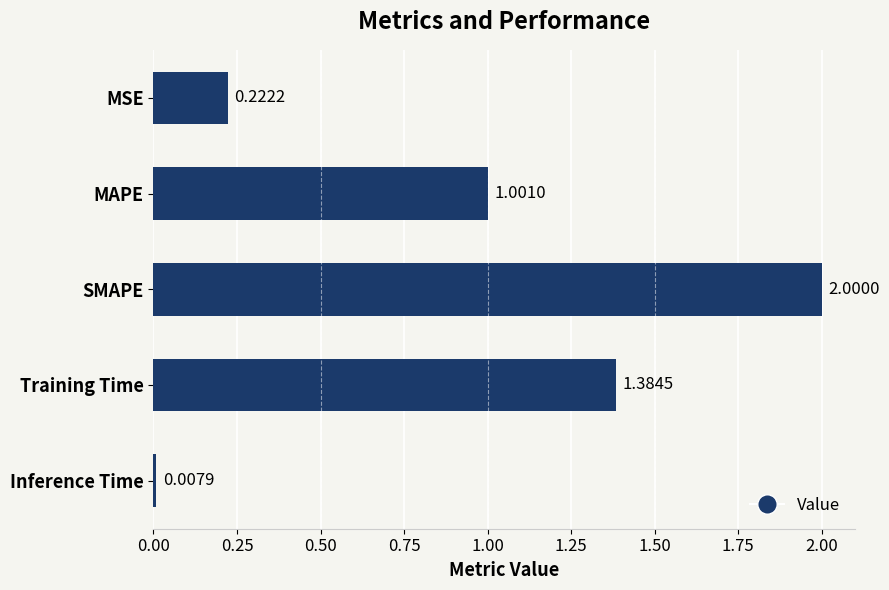

Which category has the highest value across all series?

SMAPE